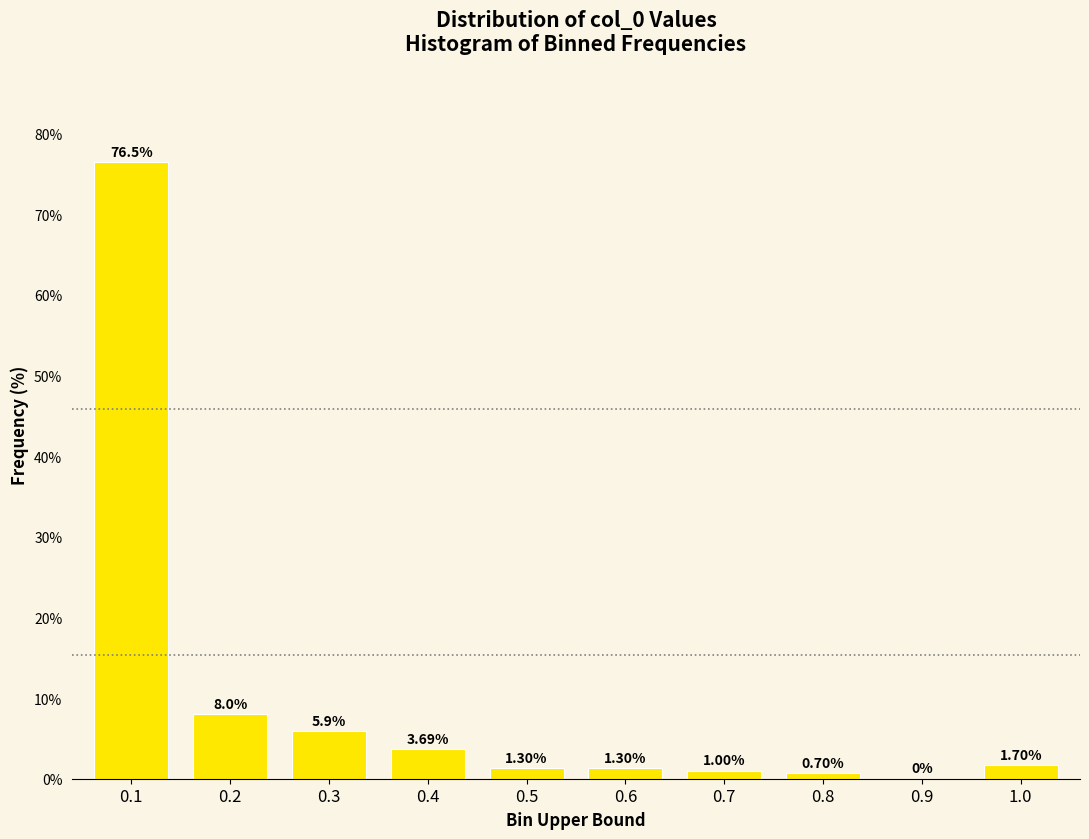

What is the sum of all values?

100.0